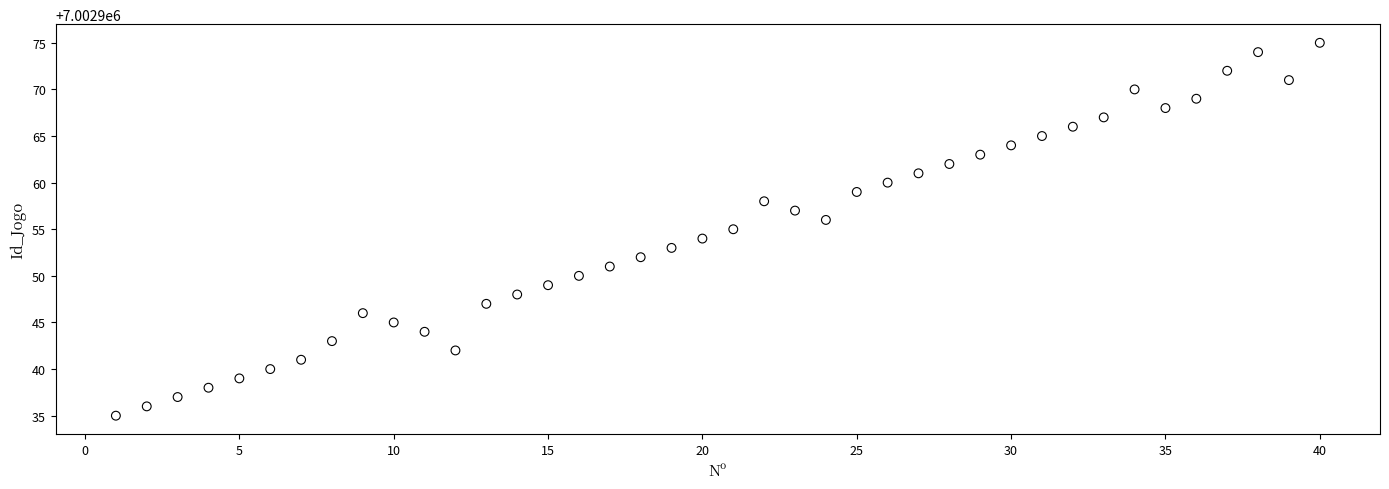

What is the range of X values (max minus min)?

39